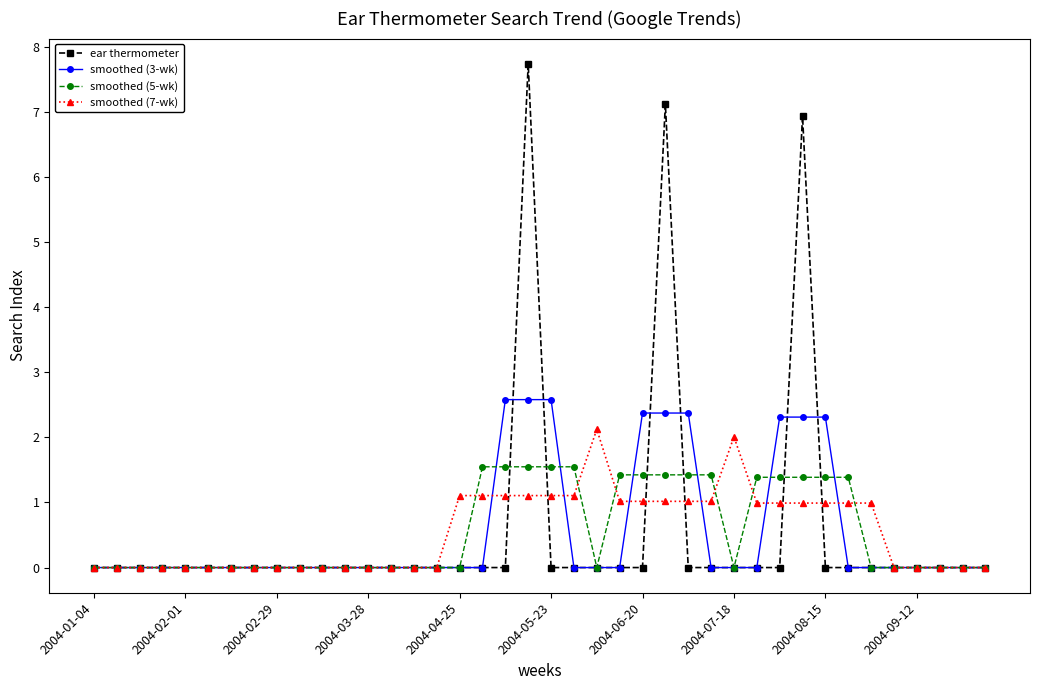

True or false: ear thermometer has more than 1 interior local peaks.

True